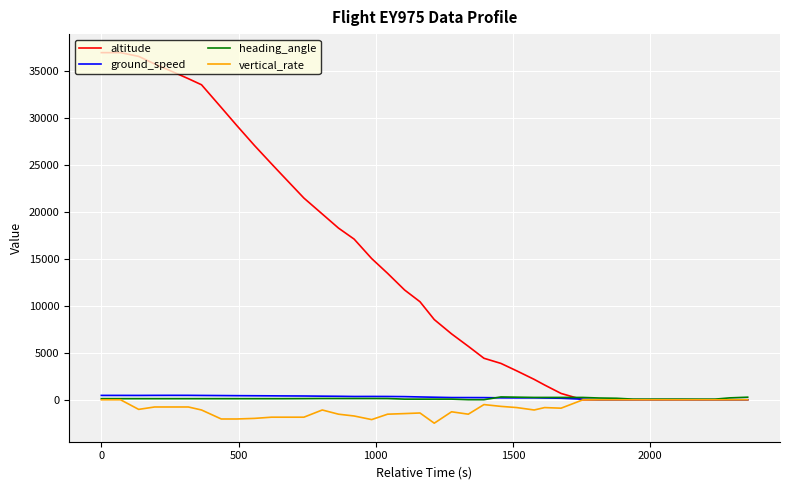

Which series has the largest total across all categories?

altitude